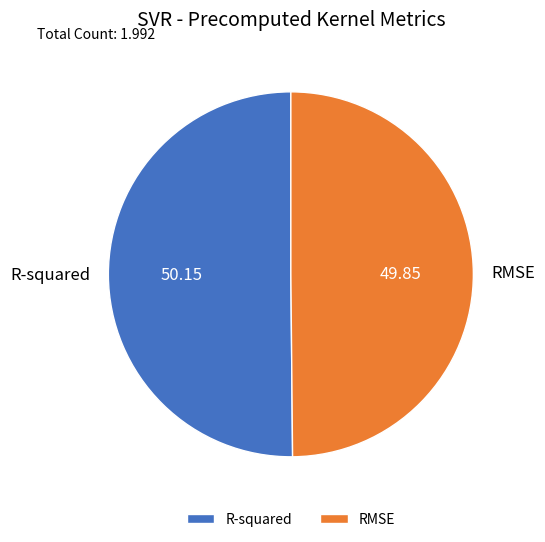

Is the sum of R-squared and RMSE greater than half?

Yes